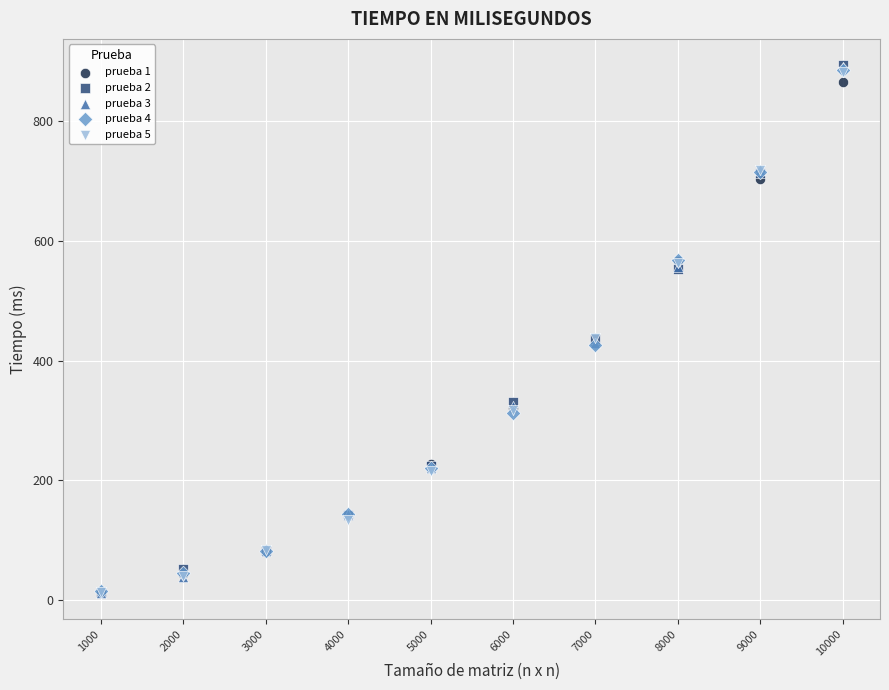

What are all the series names shown in the legend?

prueba 1, prueba 2, prueba 3, prueba 4, prueba 5